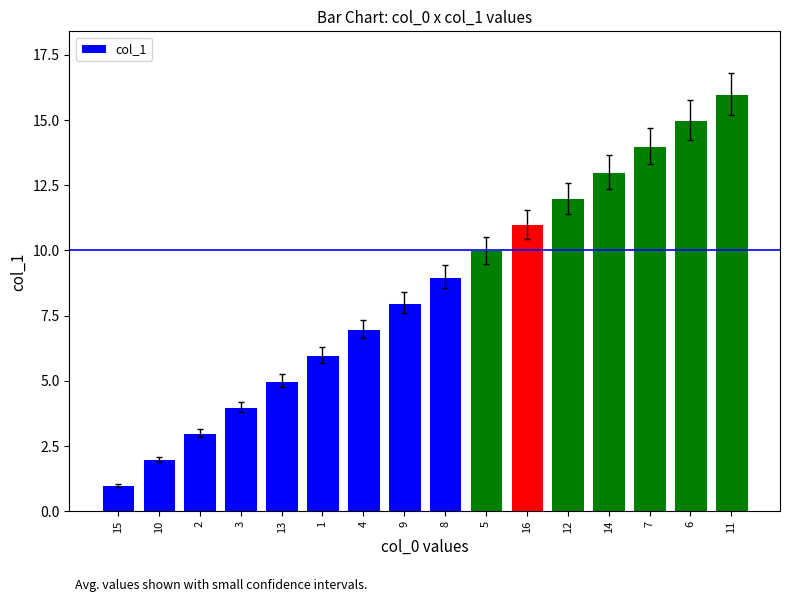

Reading right to left, transcribe all the data shown in this chart.

11=16	6=15	7=14	14=13	12=12	16=11	5=10	8=9	9=8	4=7	1=6	13=5	3=4	2=3	10=2	15=1